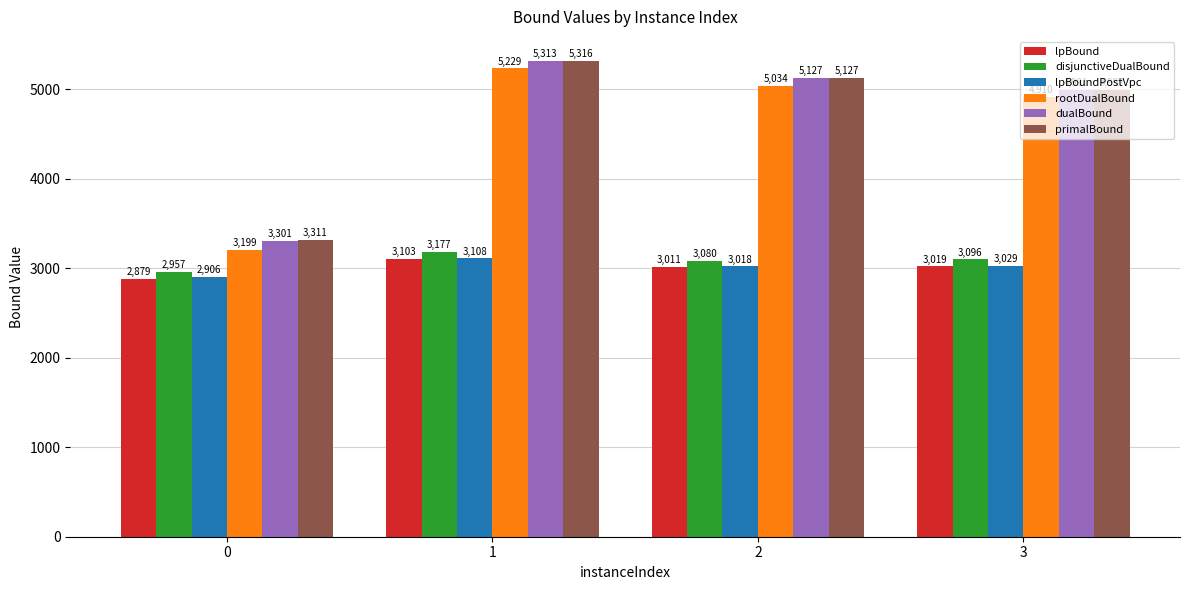

What is the spread (max minus min) of values at 2?

2116.0